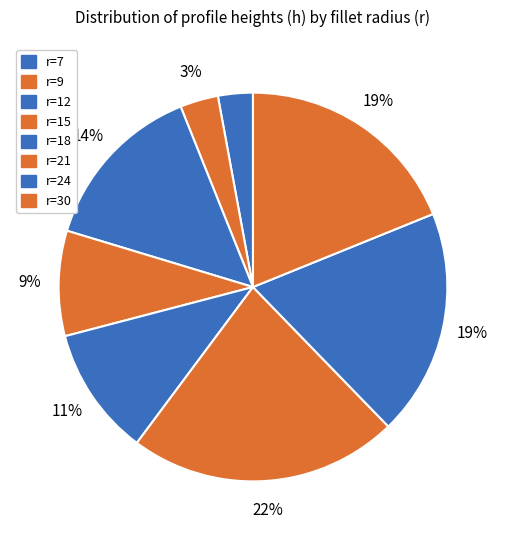

How many slices are in this pie chart?

8